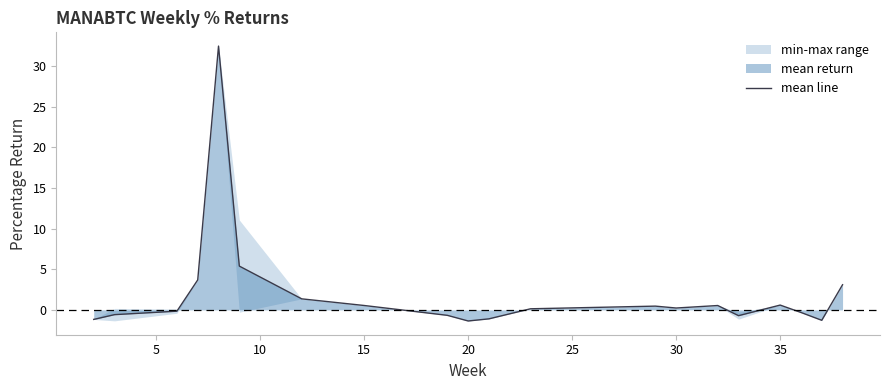

What is the highest value of the mean line series?

32.4